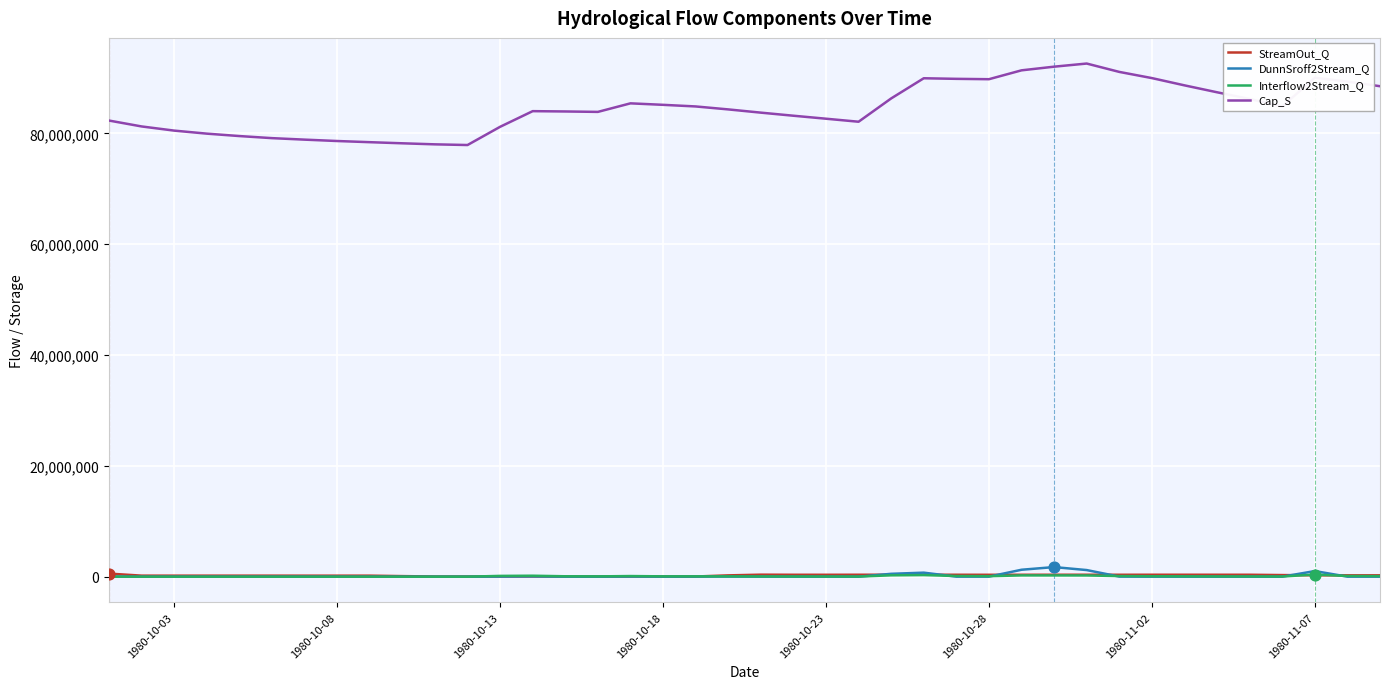

Which series has the largest range (max minus min)?

Cap_S